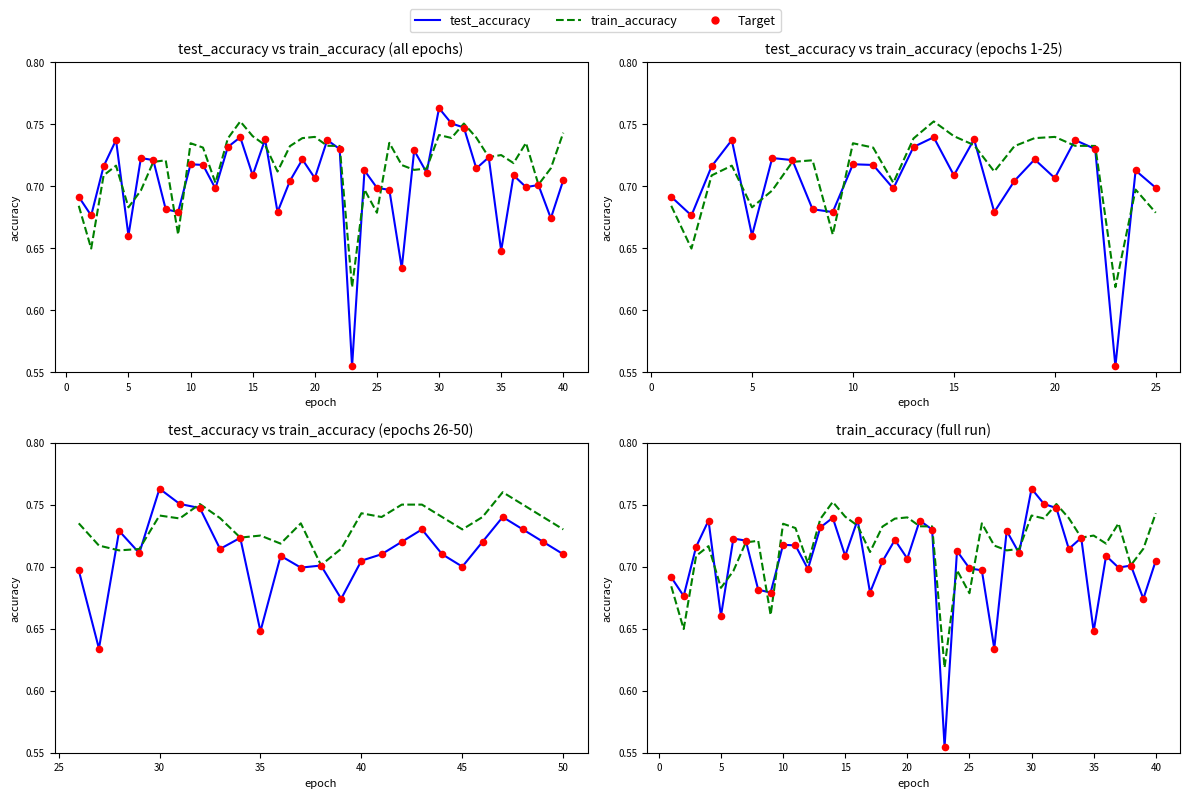

What are all the series names shown in the legend?

test_accuracy, train_accuracy, Target